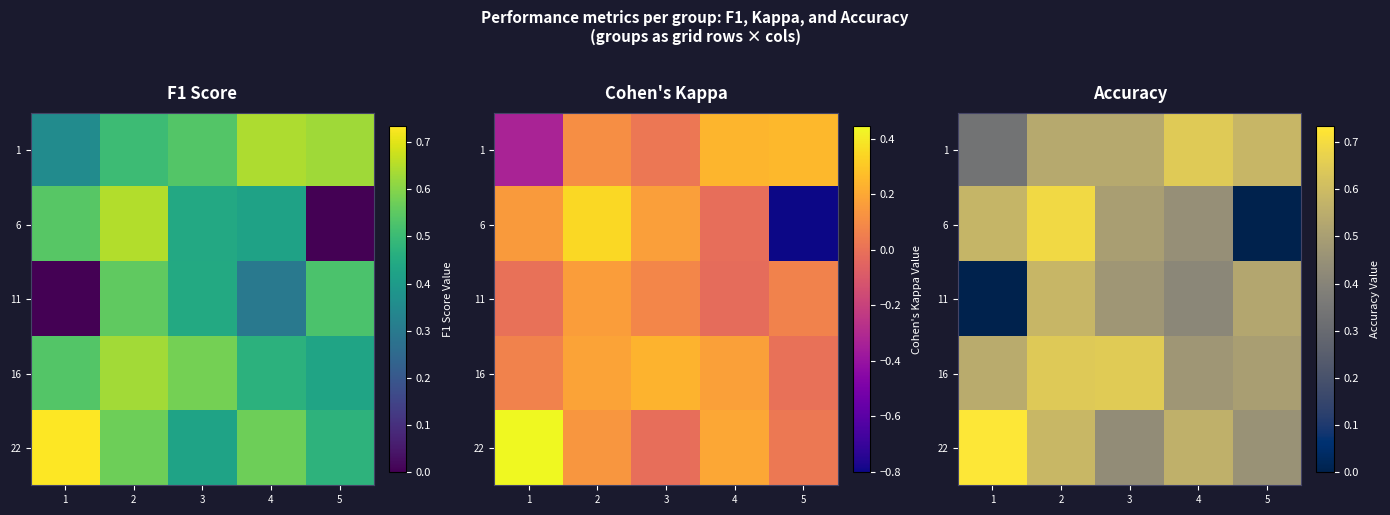

Is it true that 1 equals 0.6 at 5?

True